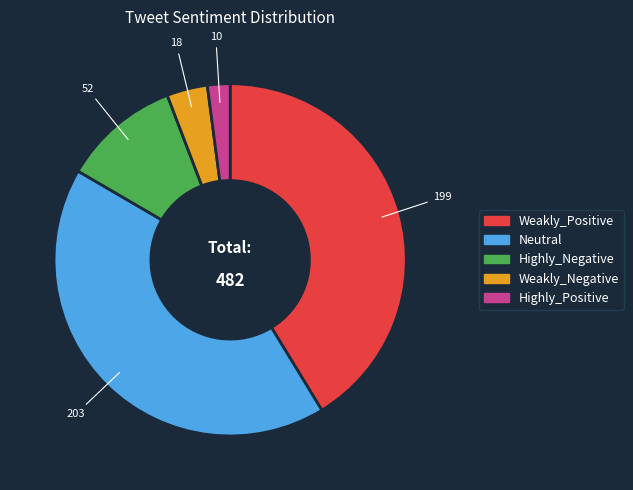

The Highly_Negative slice represents 11% of the pie. True or false?

True